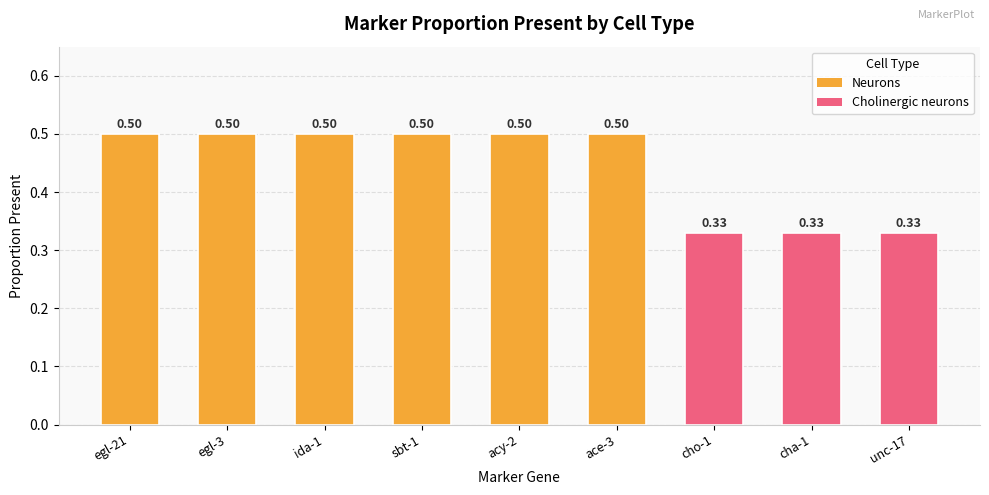

List the labels in order of value, largest first.

egl-21, egl-3, ida-1, sbt-1, acy-2, ace-3, cho-1, cha-1, unc-17